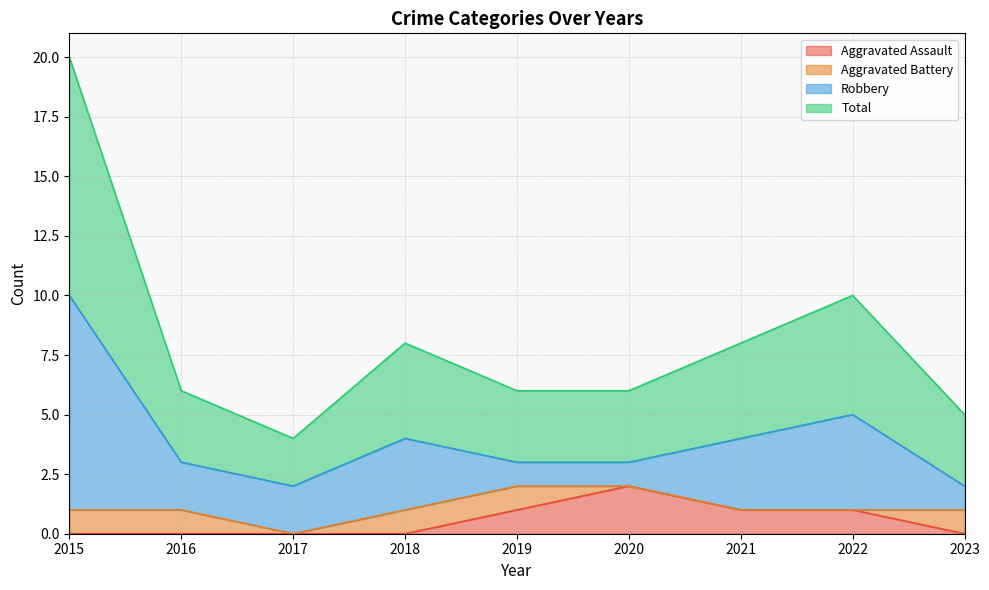

True or false: Total and Aggravated Assault cross at least once.

False